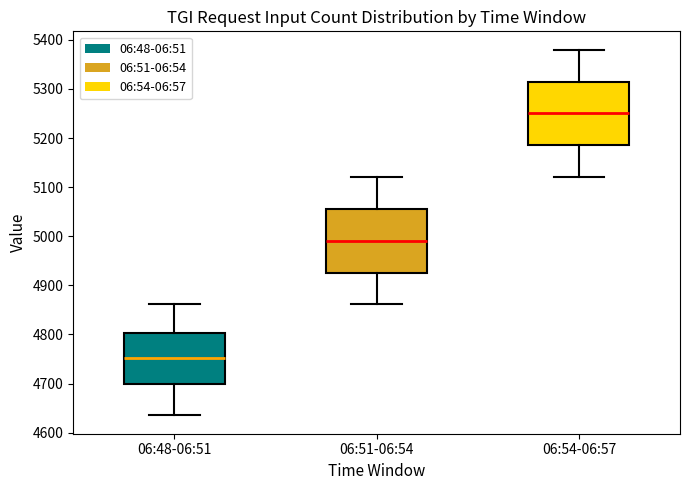

Reading left to right, transcribe this box plot: for each box, give where its median line is, the range the box spans, and where its two whiskers end, as read against the y-axis. The values are not printed on the chart, so give them approximately, as read against the axis.

06:48-06:51: median 4750, box 4700 to 4800, whiskers 4640 to 4860
06:51-06:54: median 4990, box 4930 to 5060, whiskers 4860 to 5120
06:54-06:57: median 5250, box 5190 to 5320, whiskers 5120 to 5380